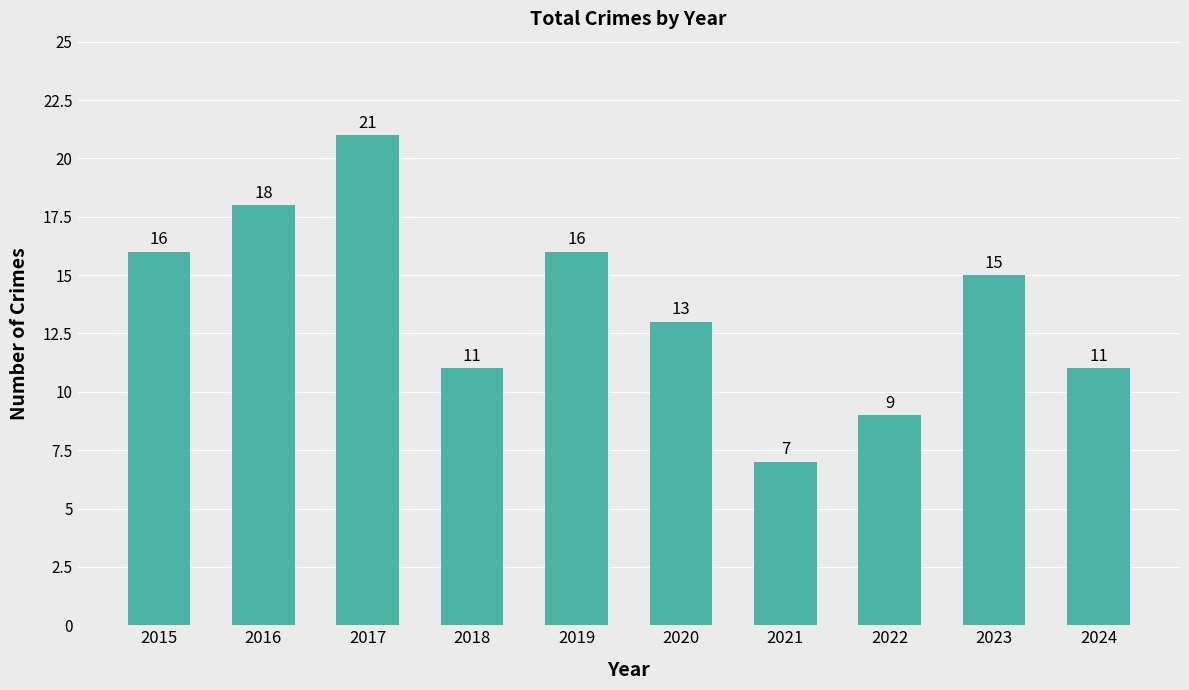

What is the change in value from 2021 to 2022?

+2